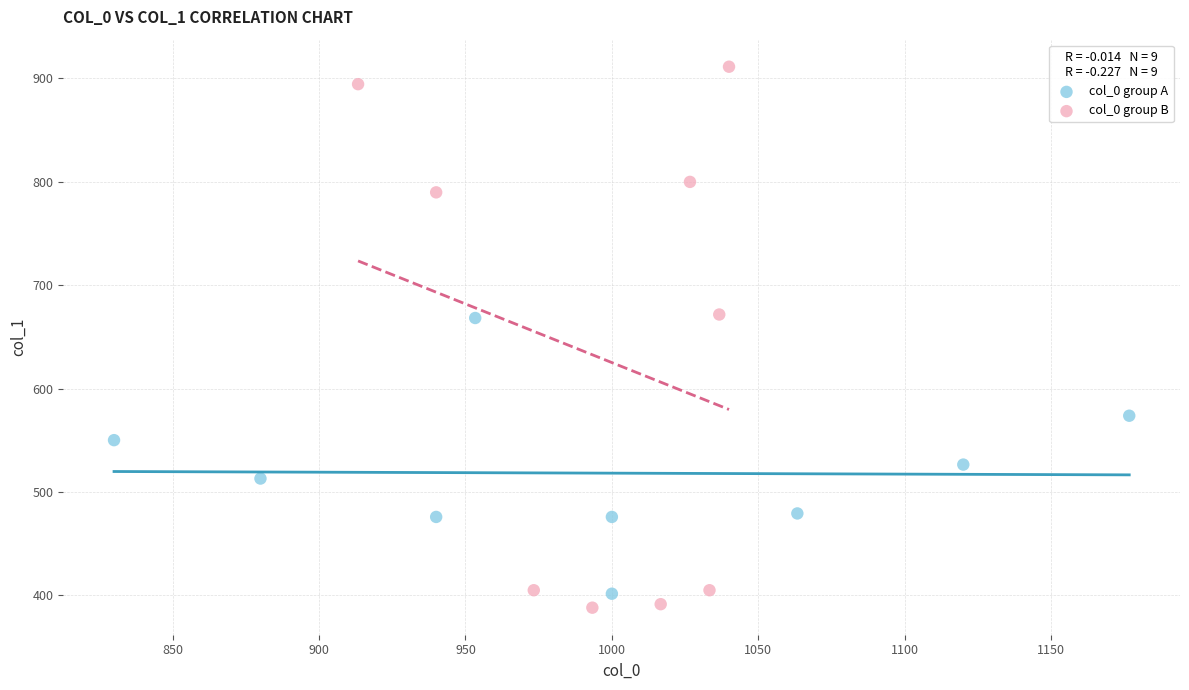

Which series reaches the minimum Y coordinate?

col_0 group B